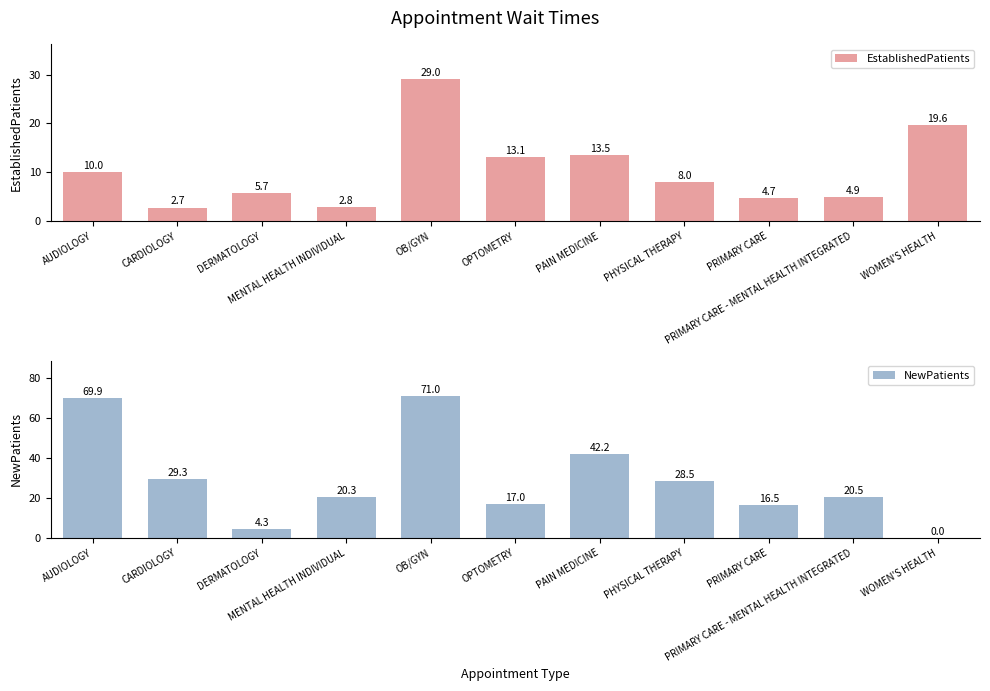

Which has a higher value, PRIMARY CARE or AUDIOLOGY?

AUDIOLOGY